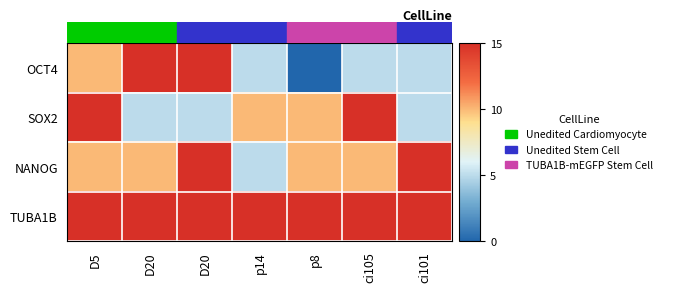

Which series has the largest total across all categories?

TUBA1B